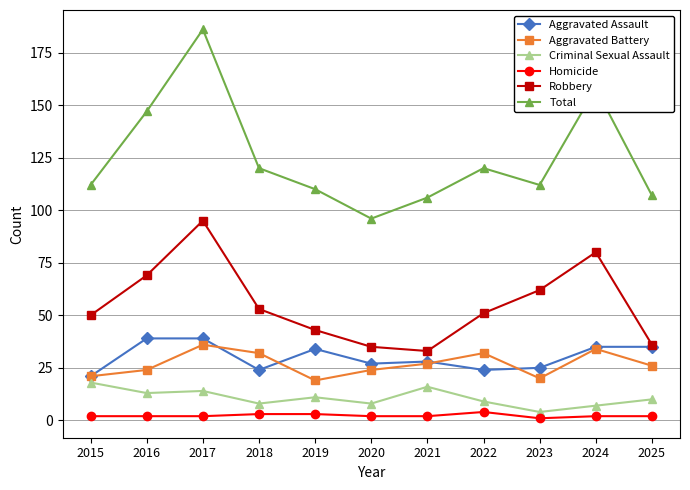

Count the number of categories in the chart.

11